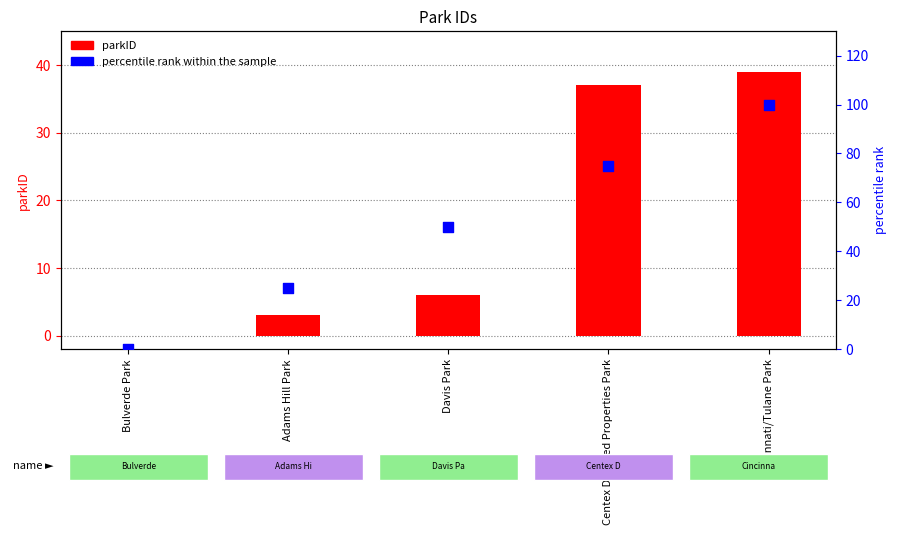

Which series reaches the minimum Y coordinate?

parkID